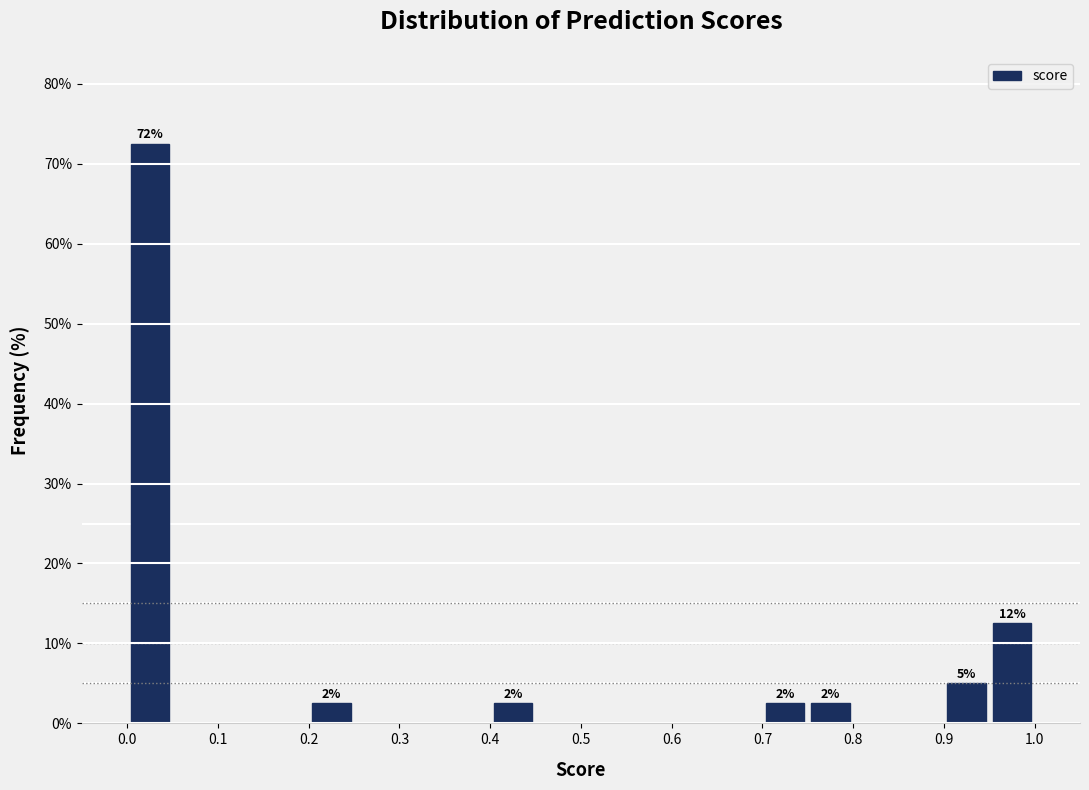

Over which range of the x-axis is the bar tallest?

0.00 to 0.05